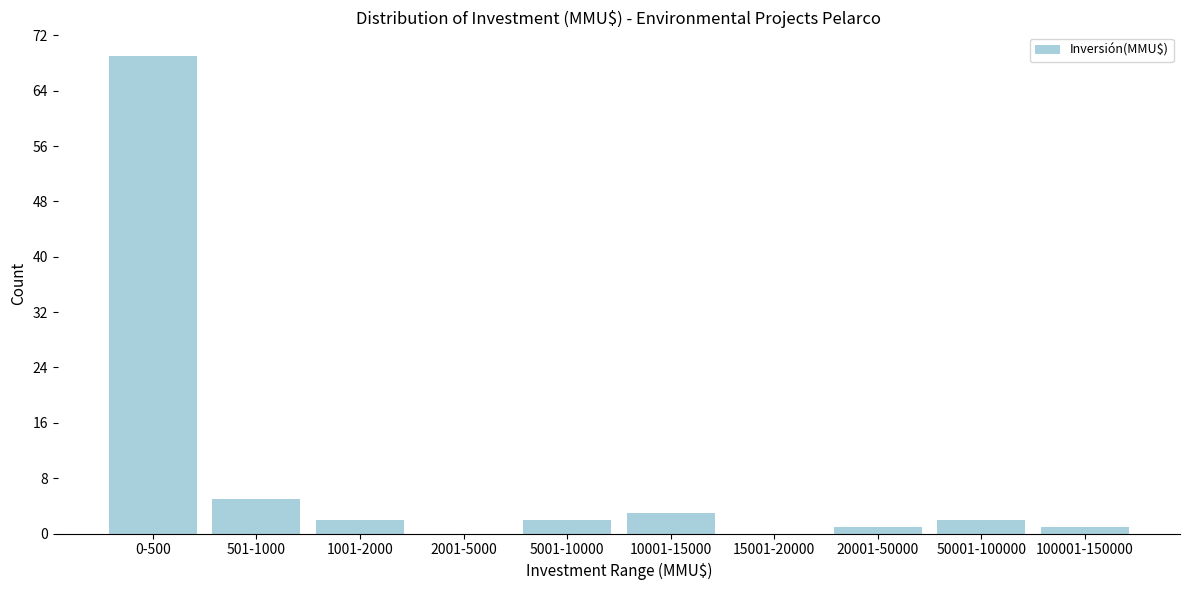

Reading left to right, extract all data points from this chart.

0-500=69	501-1000=5	1001-2000=2	2001-5000=0	5001-10000=2	10001-15000=3	15001-20000=0	20001-50000=1	50001-100000=2	100001-150000=1